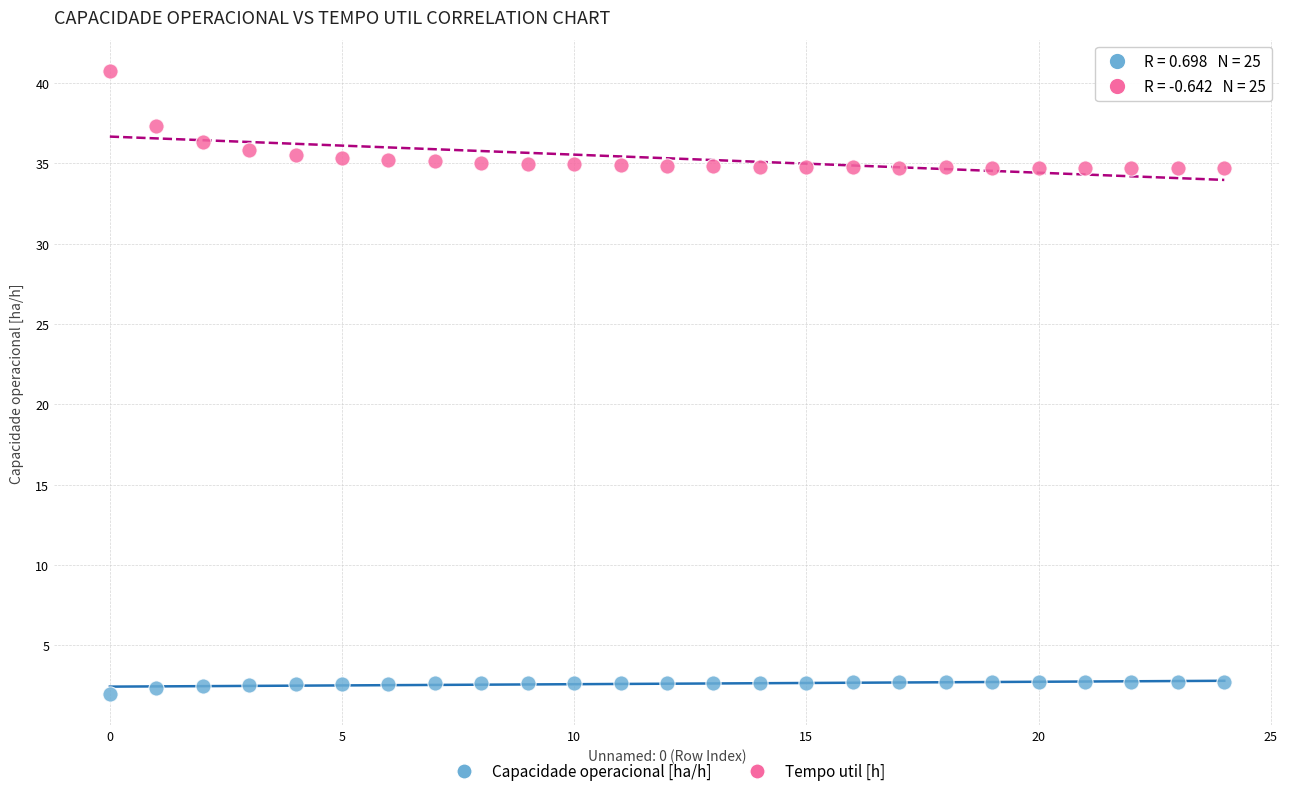

Which series has the widest spread of Y values?

Tempo util [h]